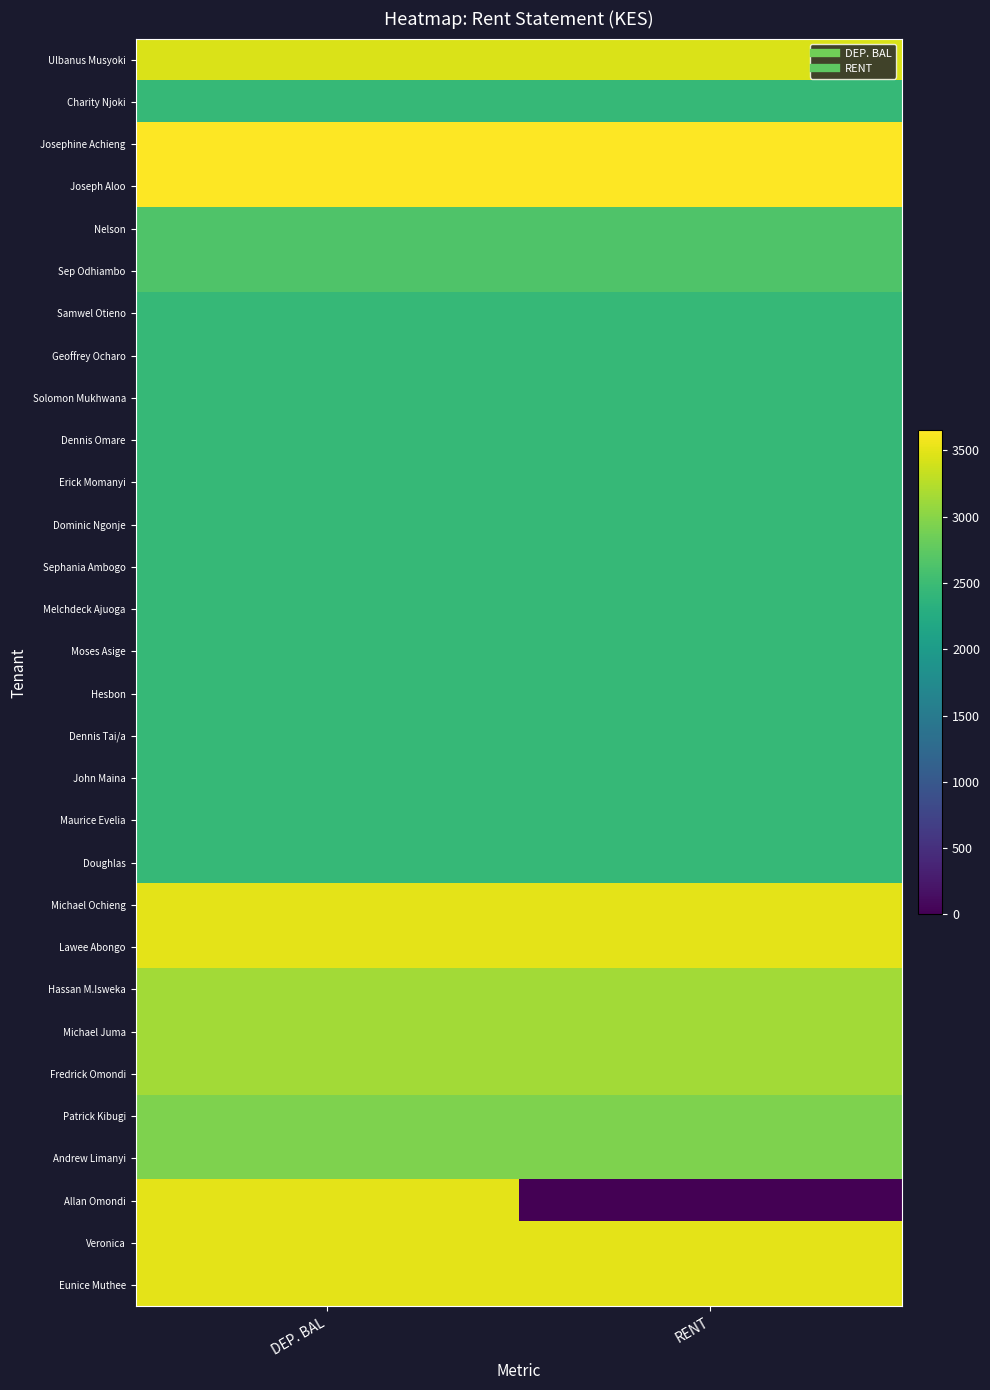

Reading left to right, transcribe all the data shown in this chart.

Ulbanus Musyoki: DEP. BAL=3450	RENT=3450
Charity Njoki: DEP. BAL=2450	RENT=2450
Josephine Achieng: DEP. BAL=3650	RENT=3650
Joseph Aloo: DEP. BAL=3650	RENT=3650
Nelson: DEP. BAL=2650	RENT=2650
Sep Odhiambo: DEP. BAL=2650	RENT=2650
Samwel Otieno: DEP. BAL=2450	RENT=2450
Geoffrey Ocharo: DEP. BAL=2450	RENT=2450
Solomon Mukhwana: DEP. BAL=2450	RENT=2450
Dennis Omare: DEP. BAL=2450	RENT=2450
Erick Momanyi: DEP. BAL=2450	RENT=2450
Dominic Ngonje: DEP. BAL=2450	RENT=2450
Sephania Ambogo: DEP. BAL=2450	RENT=2450
Melchdeck Ajuoga: DEP. BAL=2450	RENT=2450
Moses Asige: DEP. BAL=2450	RENT=2450
Hesbon: DEP. BAL=2450	RENT=2450
Dennis Tai/a: DEP. BAL=2450	RENT=2450
John Maina: DEP. BAL=2450	RENT=2450
Maurice Evelia: DEP. BAL=2450	RENT=2450
Doughlas: DEP. BAL=2450	RENT=2450
Michael Ochieng: DEP. BAL=3500	RENT=3500
Lawee Abongo: DEP. BAL=3500	RENT=3500
Hassan M.Isweka: DEP. BAL=3150	RENT=3150
Michael Juma: DEP. BAL=3150	RENT=3150
Fredrick Omondi: DEP. BAL=3150	RENT=3150
Patrick Kibugi: DEP. BAL=2950	RENT=2950
Andrew Limanyi: DEP. BAL=2950	RENT=2950
Allan Omondi: DEP. BAL=3500	RENT=0
Veronica: DEP. BAL=3500	RENT=3500
Eunice Muthee: DEP. BAL=3500	RENT=3500